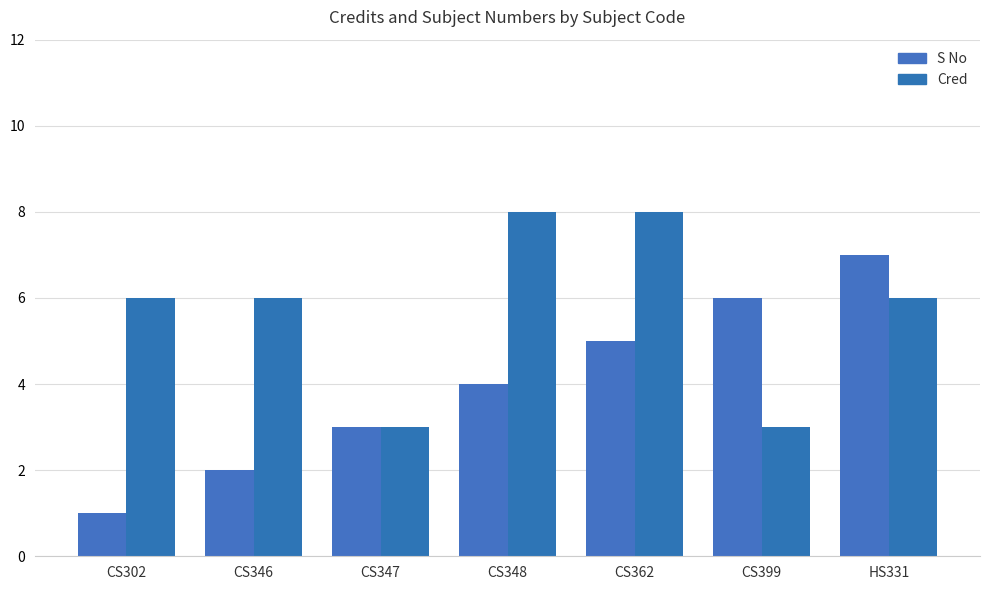

Which category has the highest value in the Cred series?

CS348